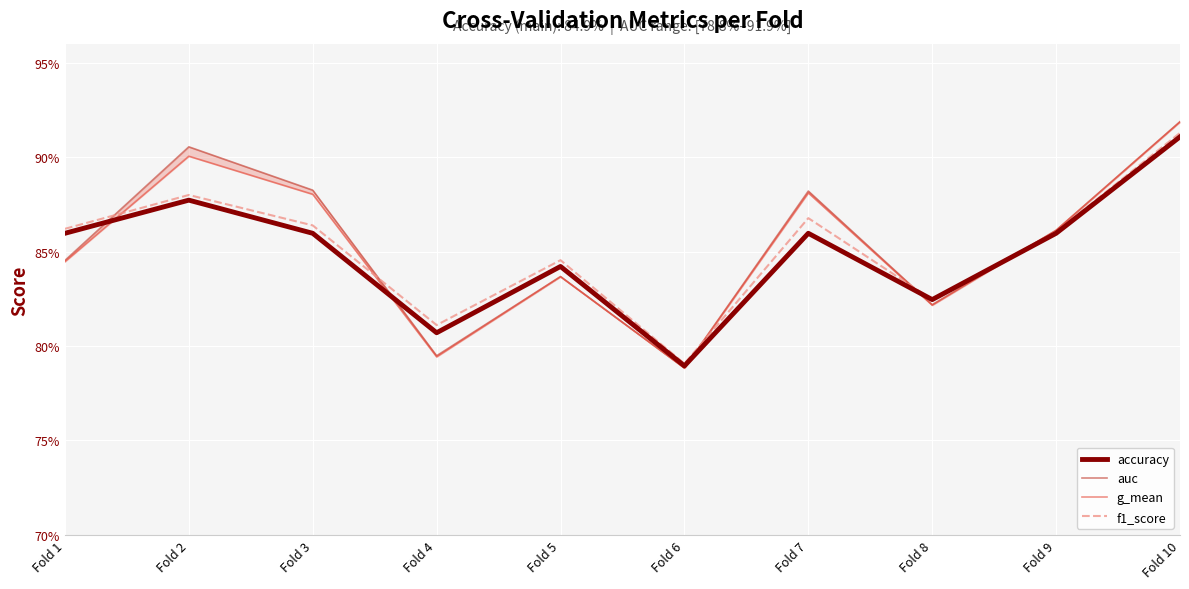

What is the smallest value displayed?

0.8